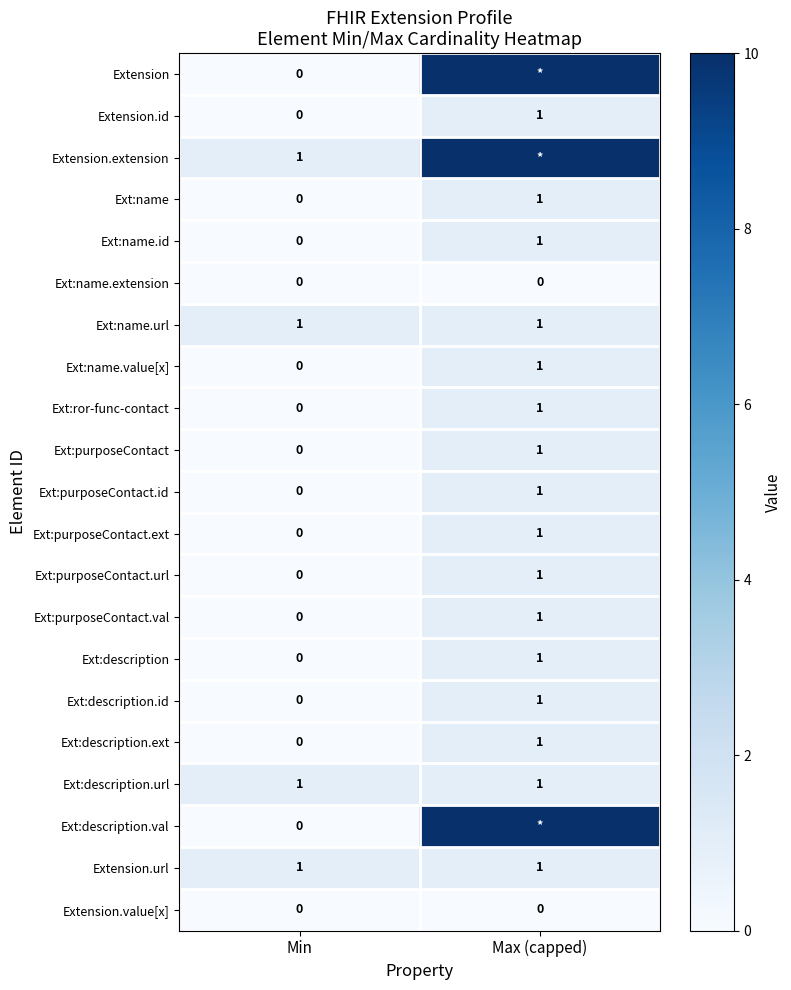

Is it true that Ext:description.id equals 2 at Max (capped)?

False